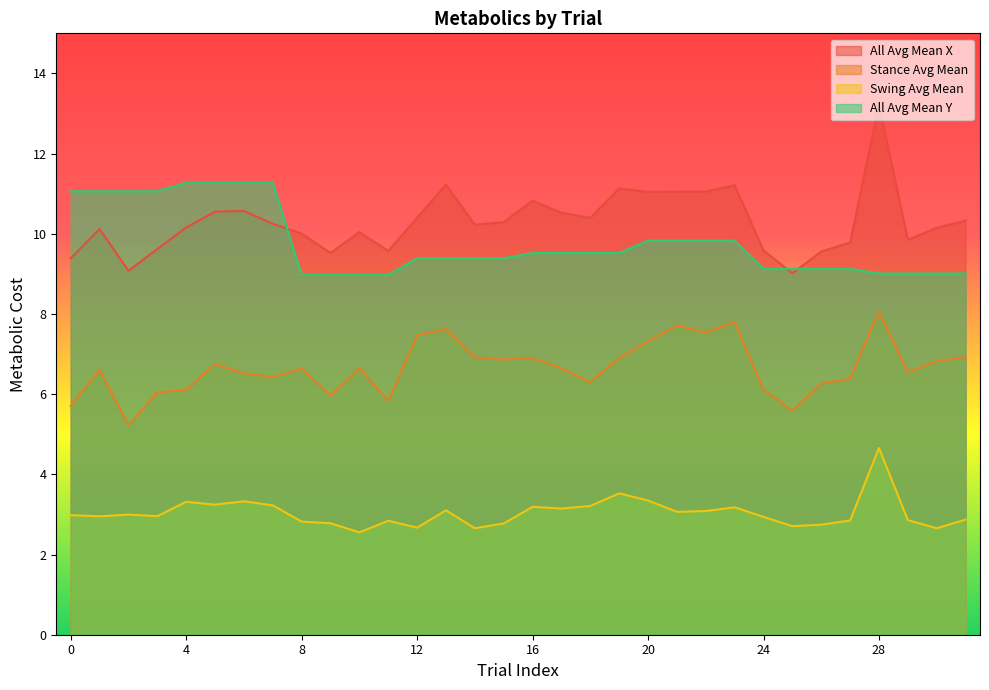

What is the minimum value for metabolics_swing_avg_mean?

2.6